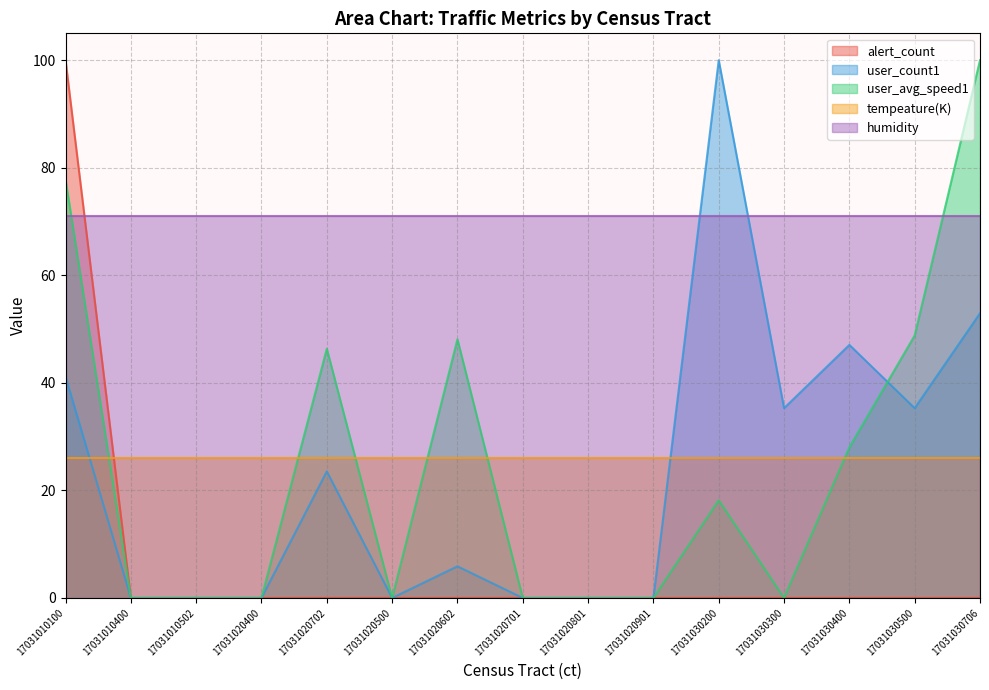

Where is the first local maximum for user_count1?

17031020702